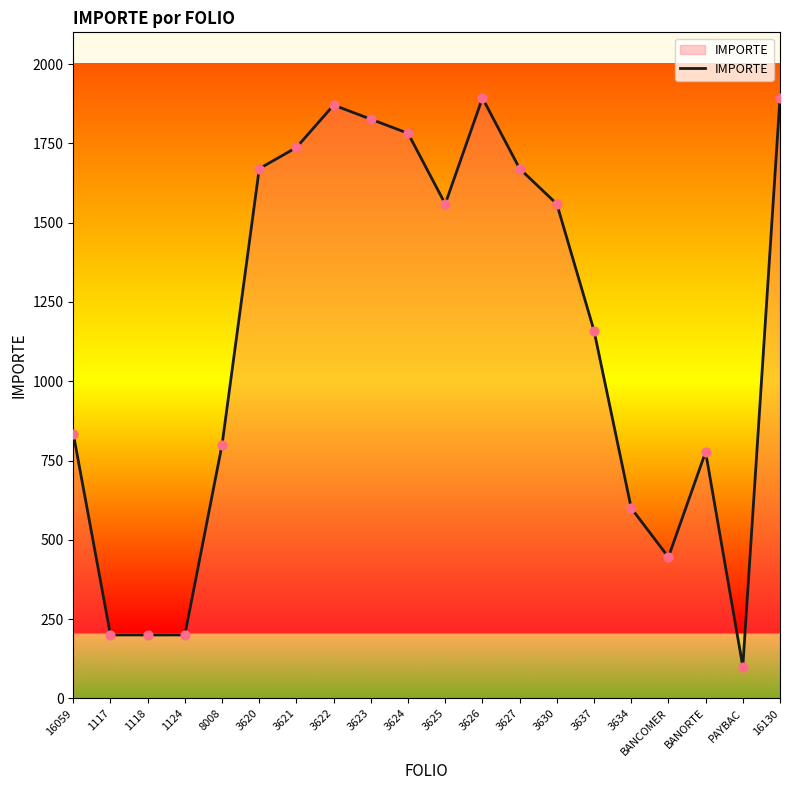

Approximately how many times larger is the value at 3630 compared to 3627?

0.9